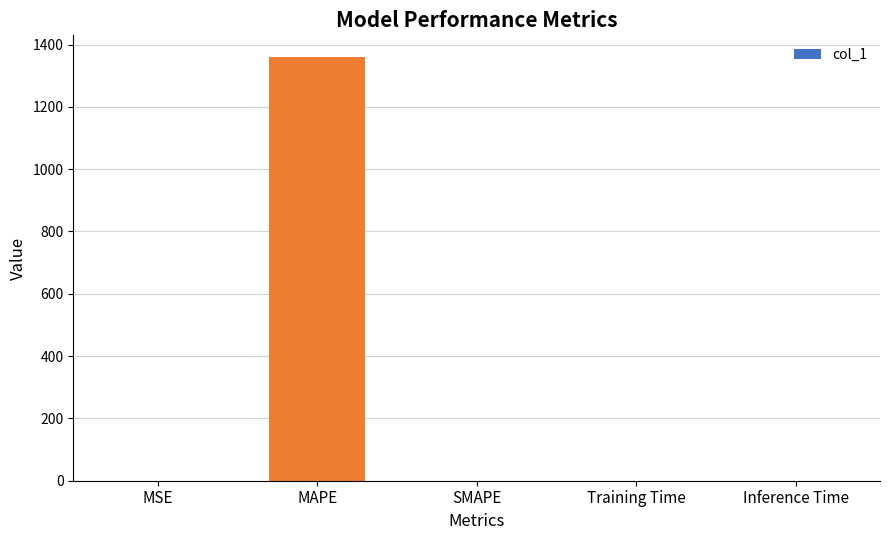

Is it true that the value at SMAPE is -557.3?

False